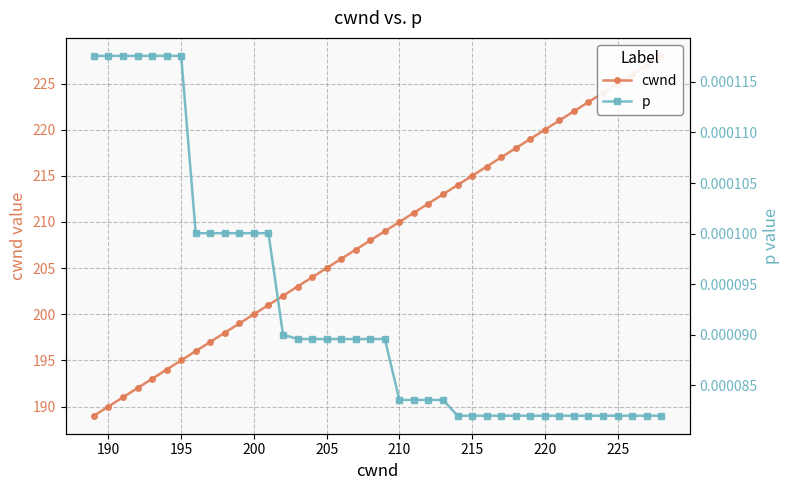

How many lines are shown in the chart?

2